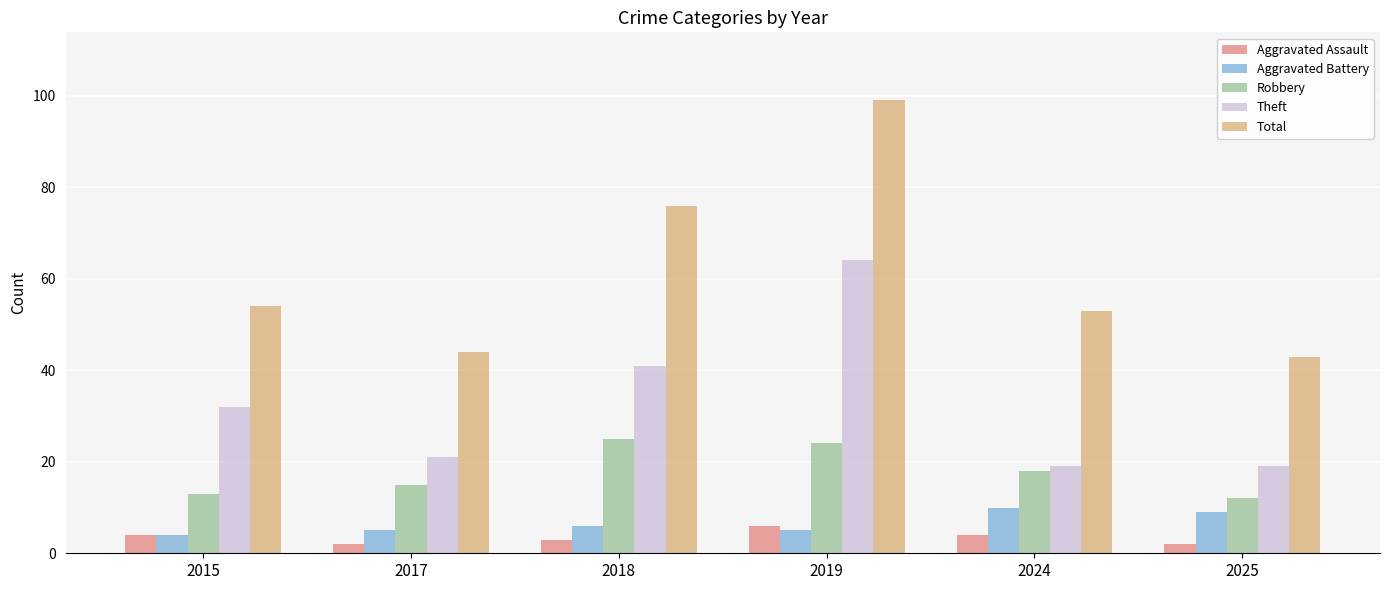

What is the total value across all series at 2024?

104